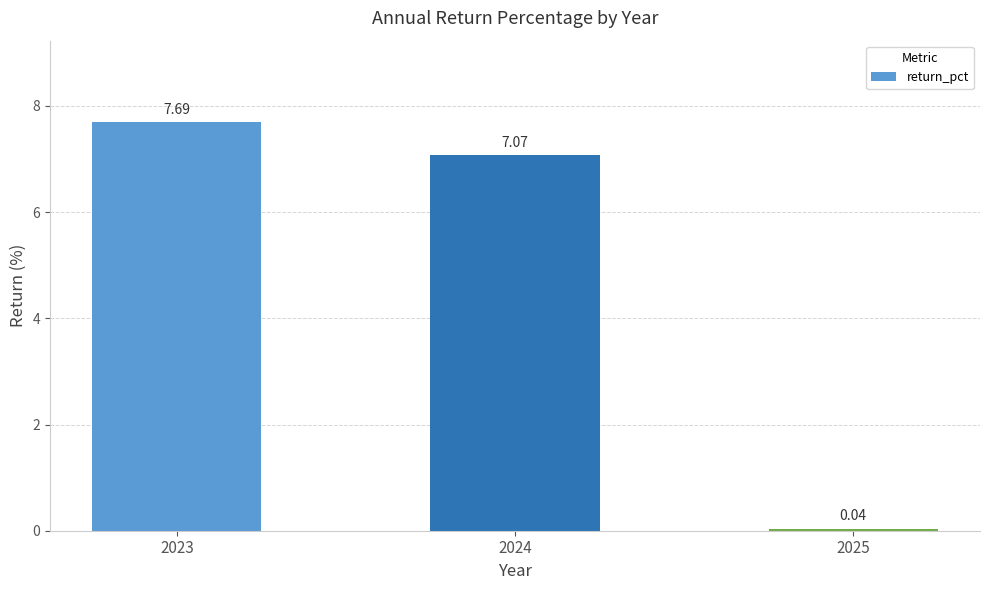

Count the number of data series in this chart.

1